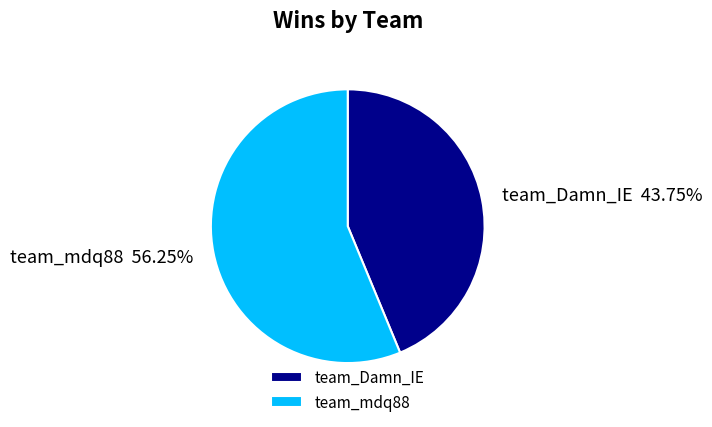

How many slices are in this pie chart?

2